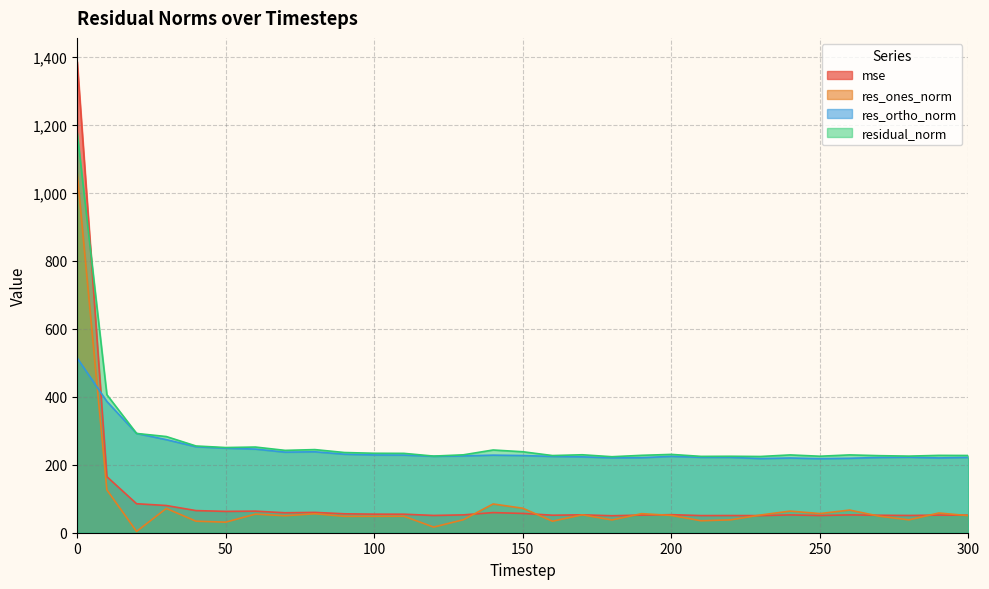

True or false: mse has a value of 54.6 at 100.

True